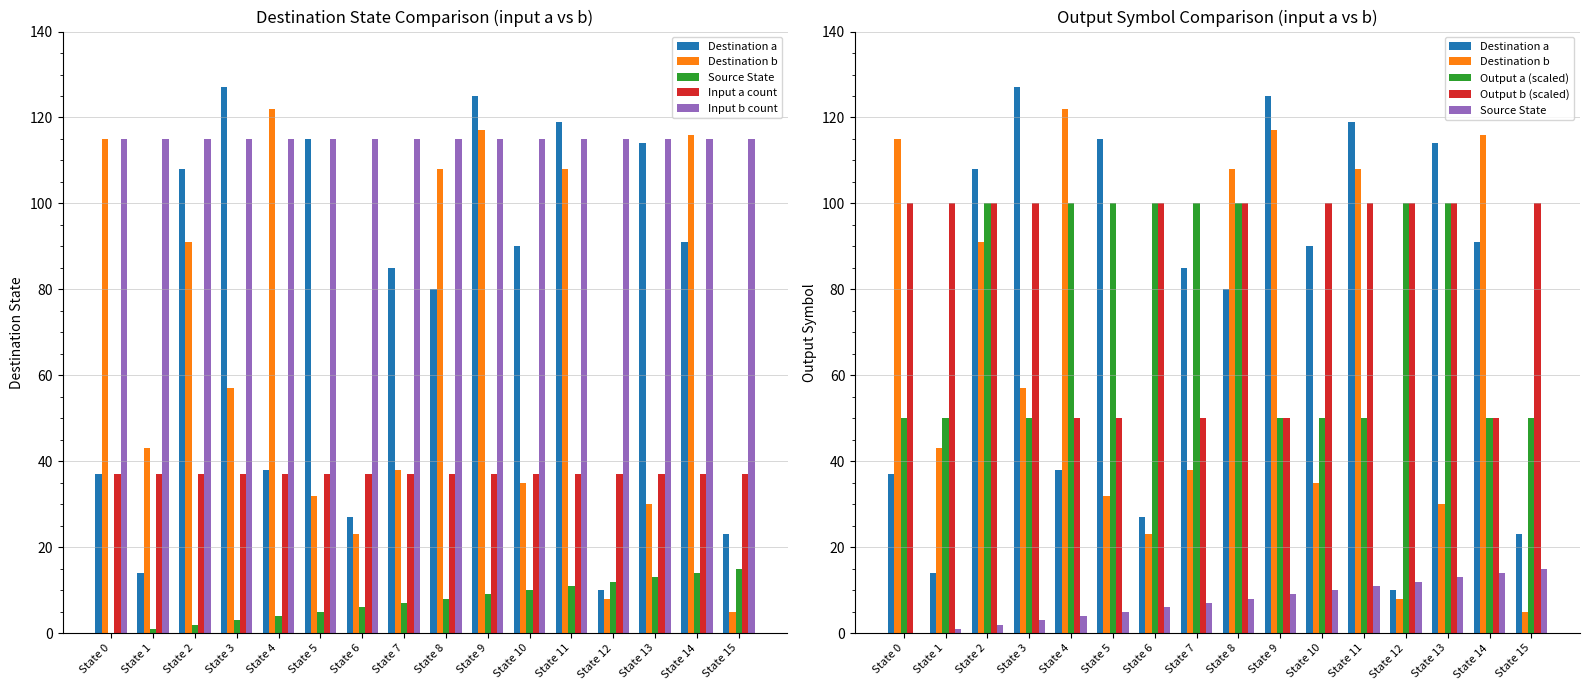

What is the difference between the maximum and second lowest values in the Destination b series?

114